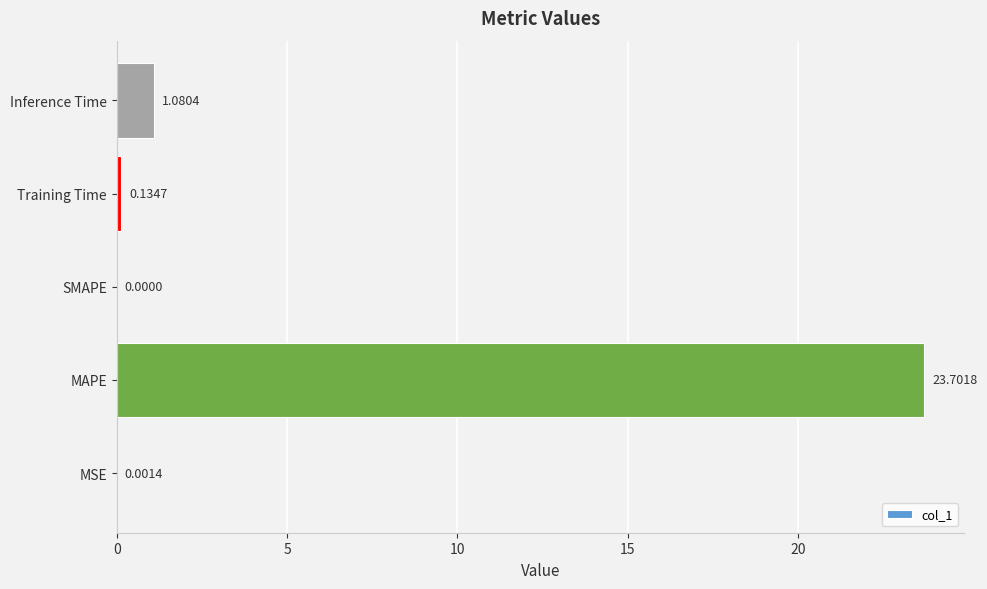

At which label is the value closest to 11?

Inference Time